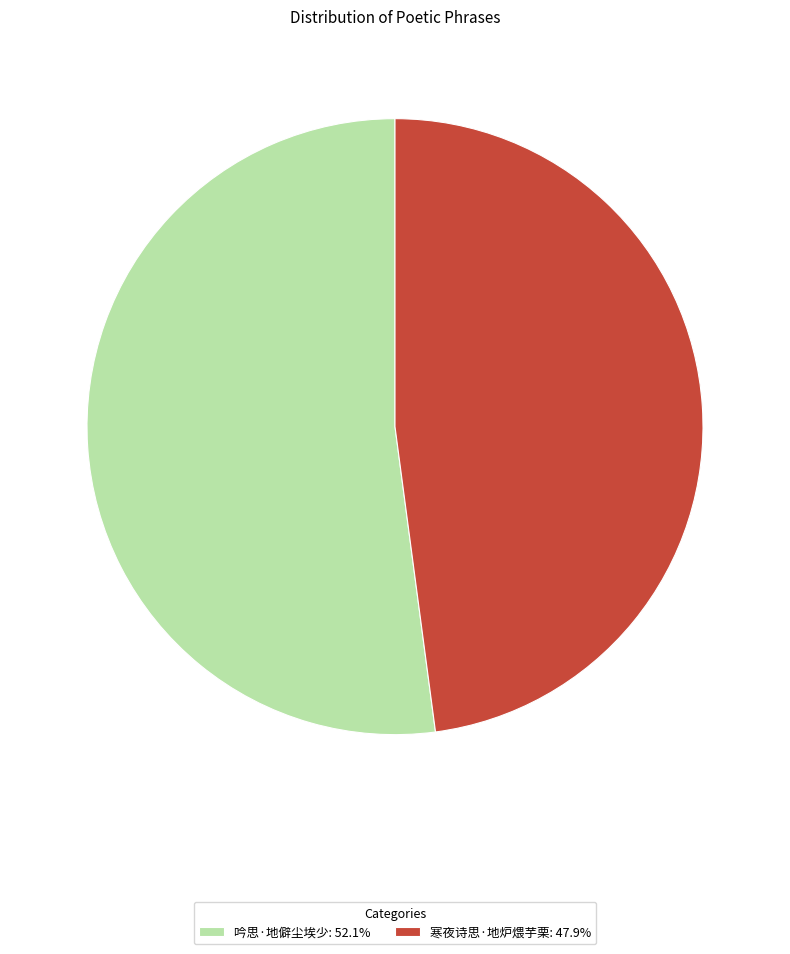

Combined, do 寒夜诗思·地炉煨芋栗 and 吟思·地僻尘埃少 account for over 50%?

Yes